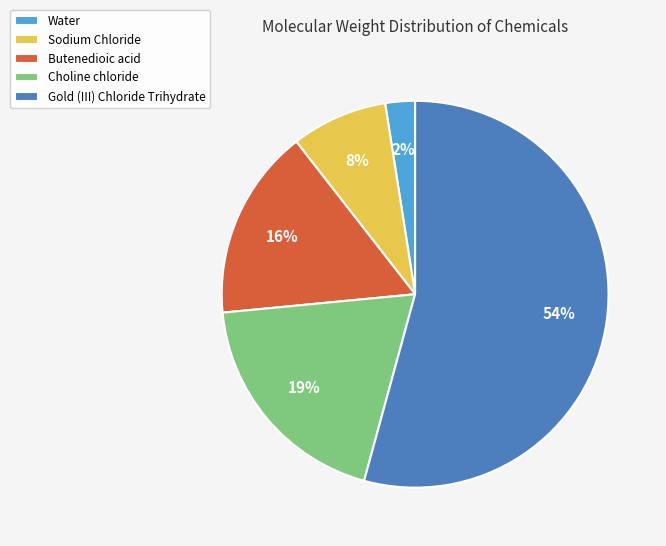

Which category has the biggest portion of the pie?

Gold (III) Chloride Trihydrate